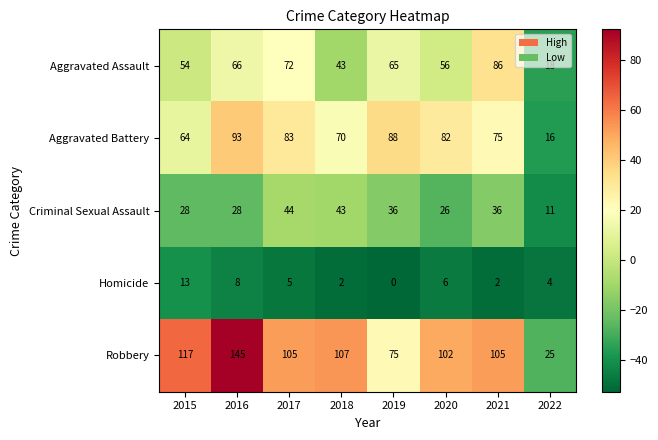

The Aggravated Assault series shows 96 at 2016. True or false?

False